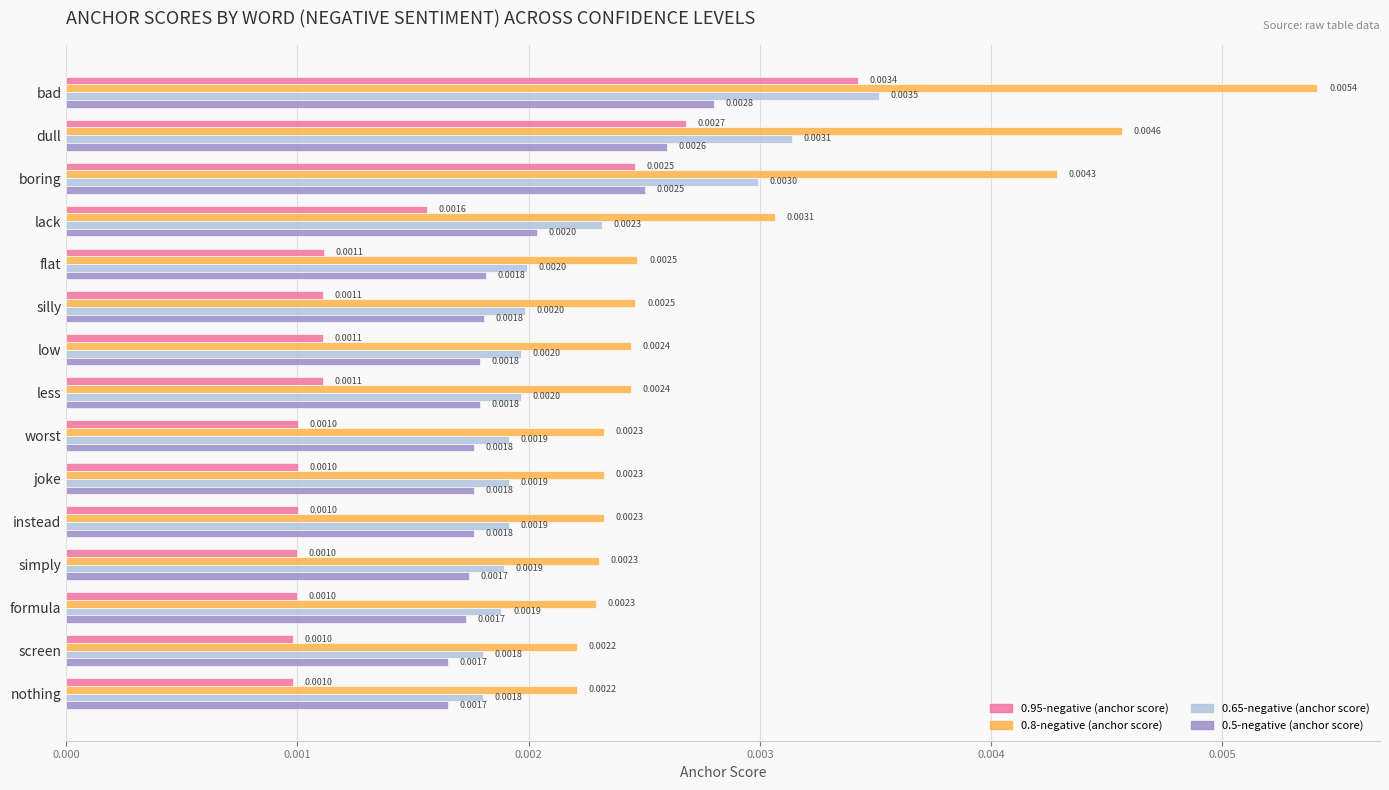

Which series has the widest spread of values?

0.8-negative (anchor score)